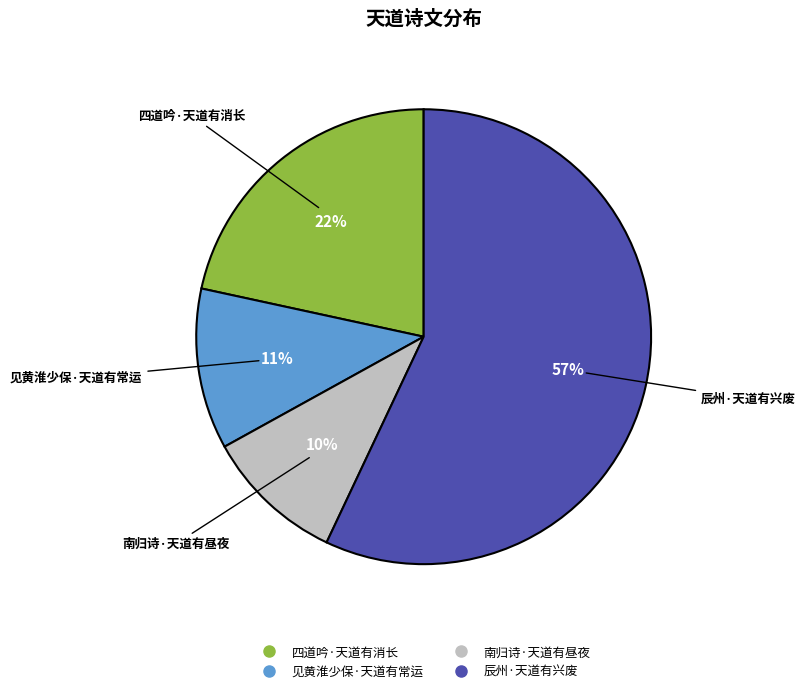

Which slice represents more than half of the pie?

辰州·天道有兴废